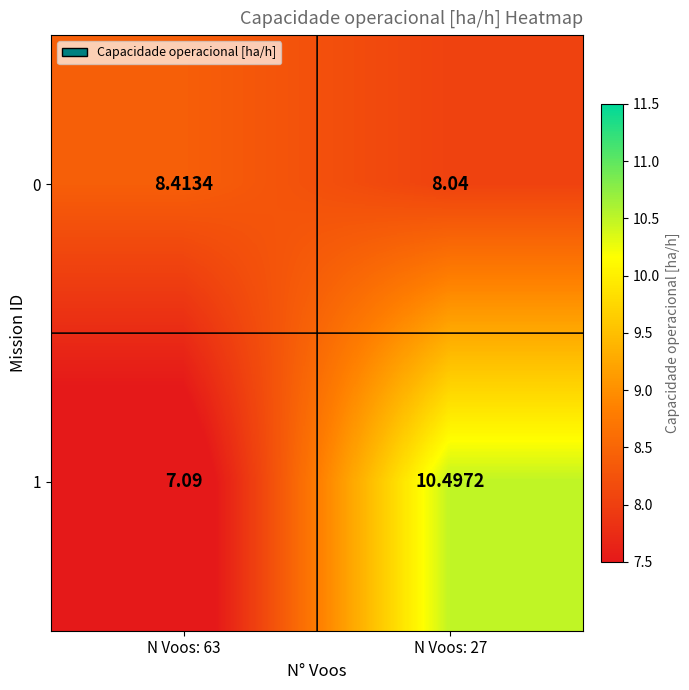

Is the value of 1 at N Voos: 27 greater than the value of 0 at N Voos: 63?

Yes